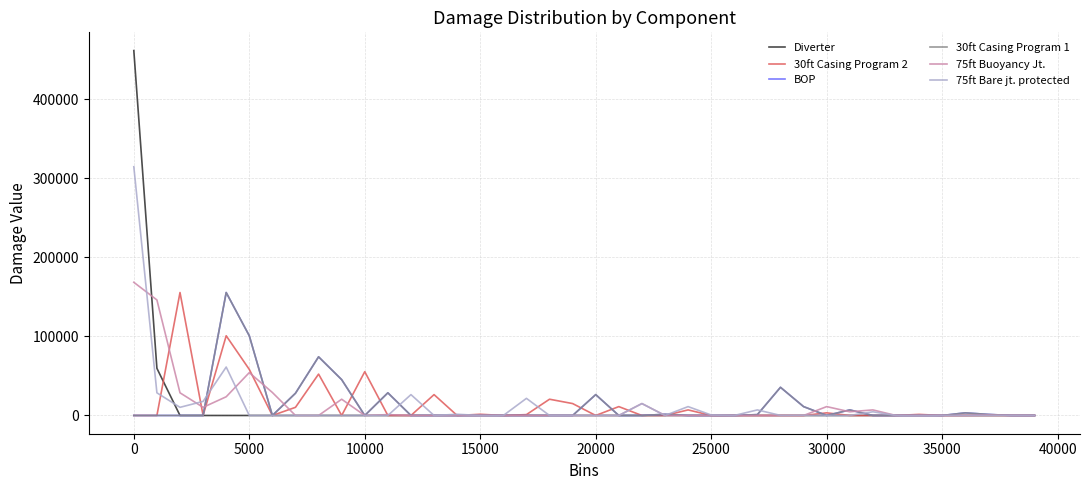

Is this an area chart (filled region under the line)?

No